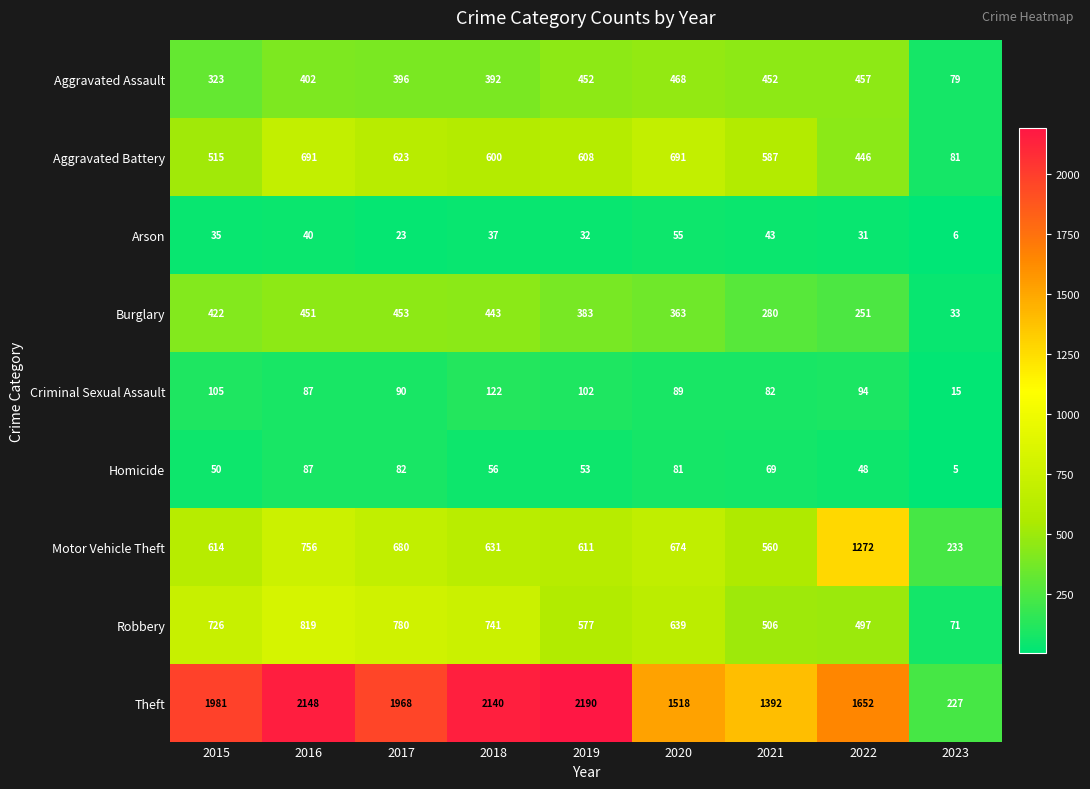

True or false: Theft has a value of 2190 at 2019.

True